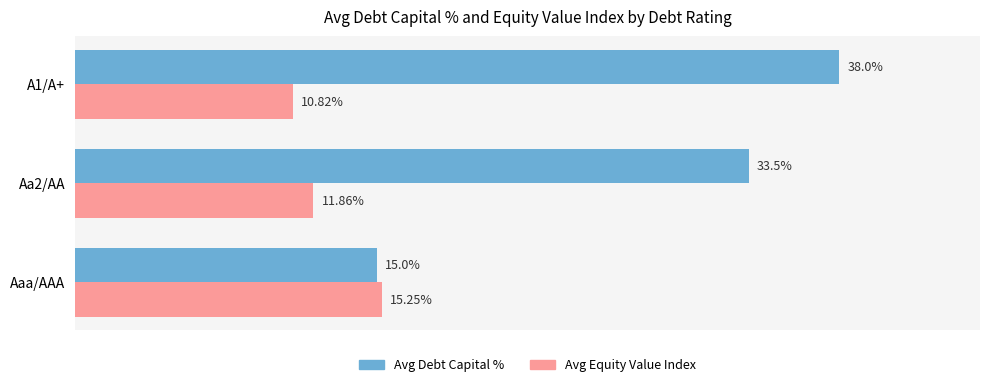

At which category is the sum across all series the highest?

A1/A+